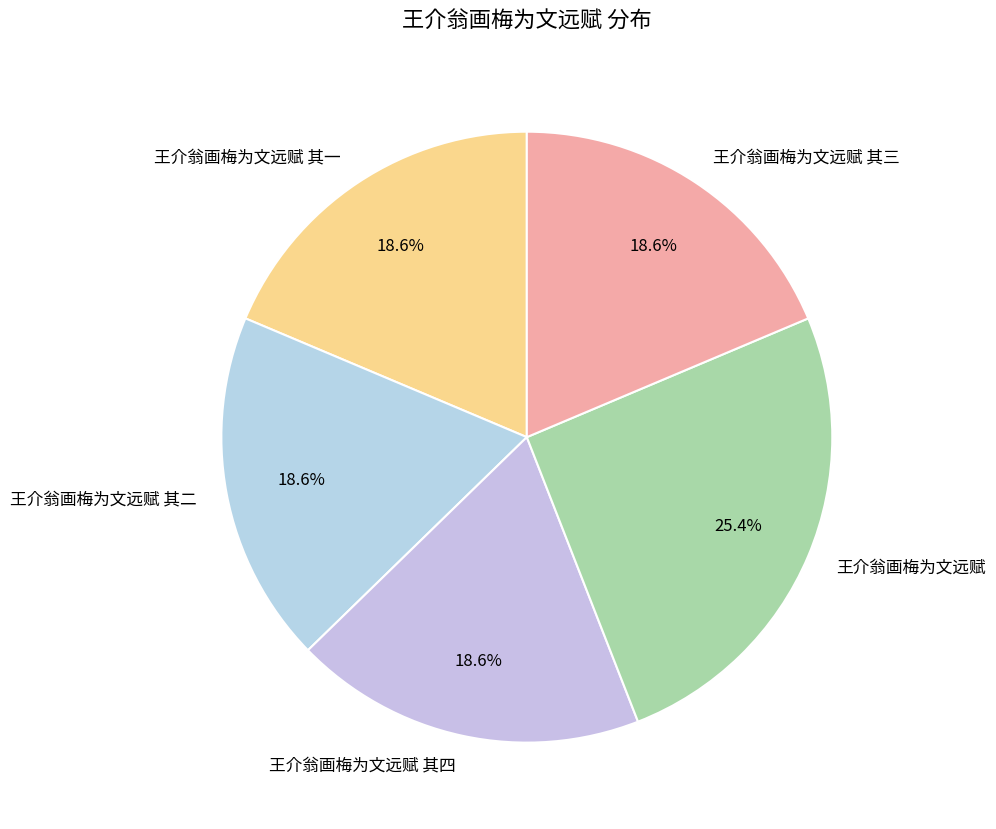

What is the largest slice in the pie chart?

王介翁画梅为文远赋